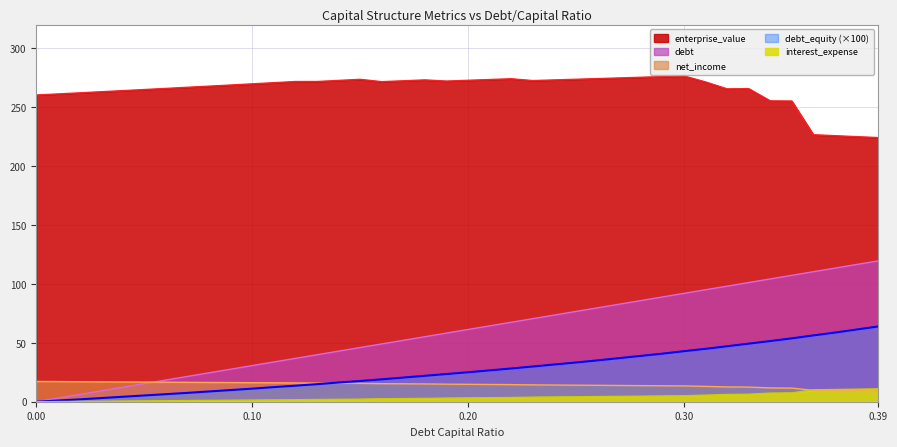

What are all the series names shown in the legend?

enterprise_value, debt, net_income, debt_equity (×100), interest_expense